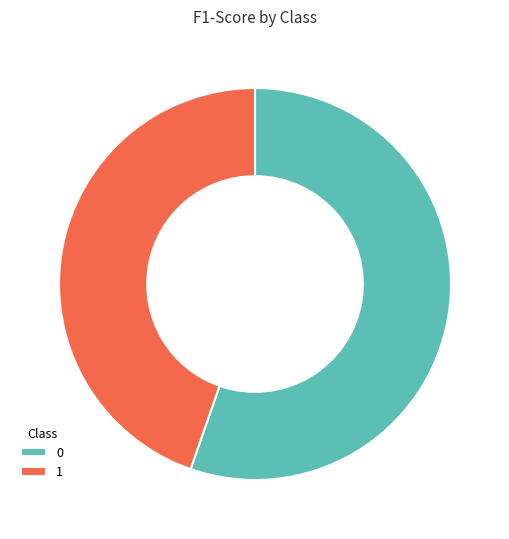

Does any single category account for the majority?

Yes